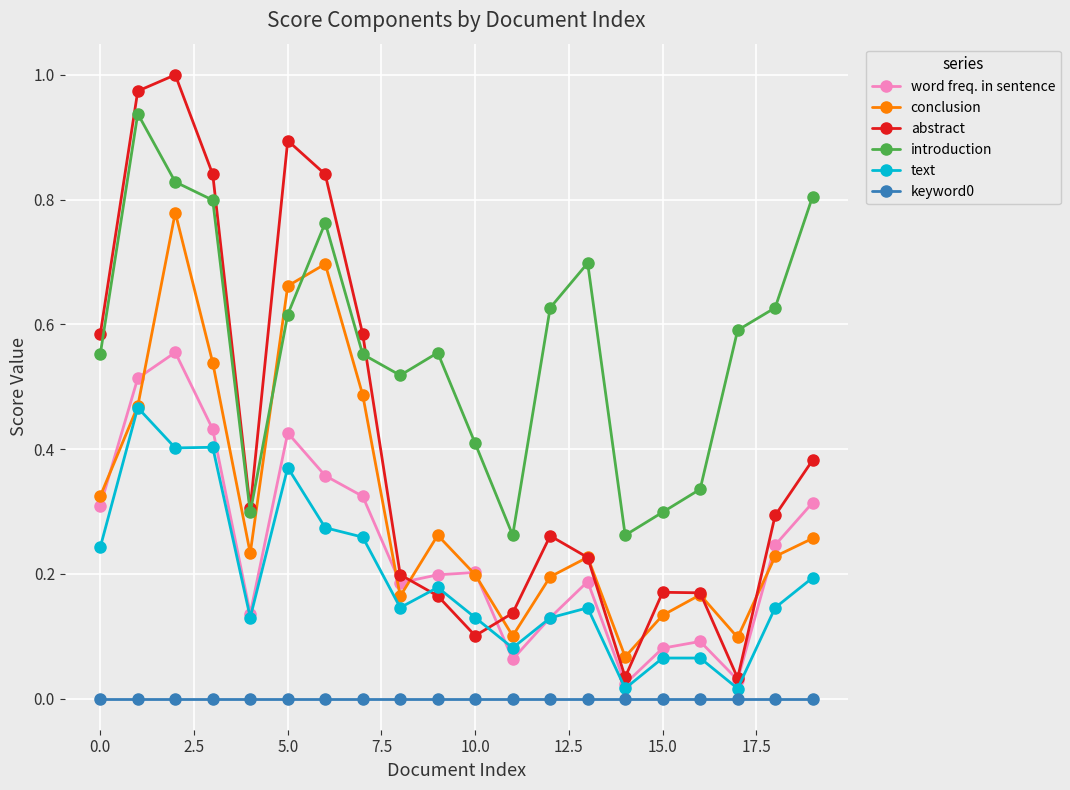

Does the chart have visible grid lines?

Yes